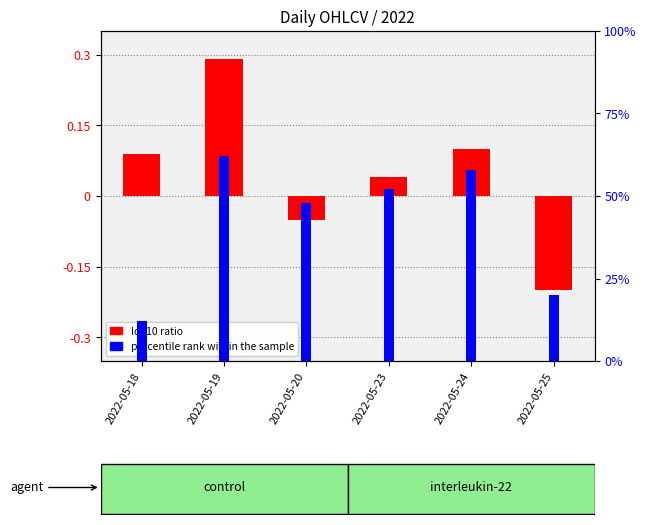

At which category is the sum across all series the highest?

2022-05-19